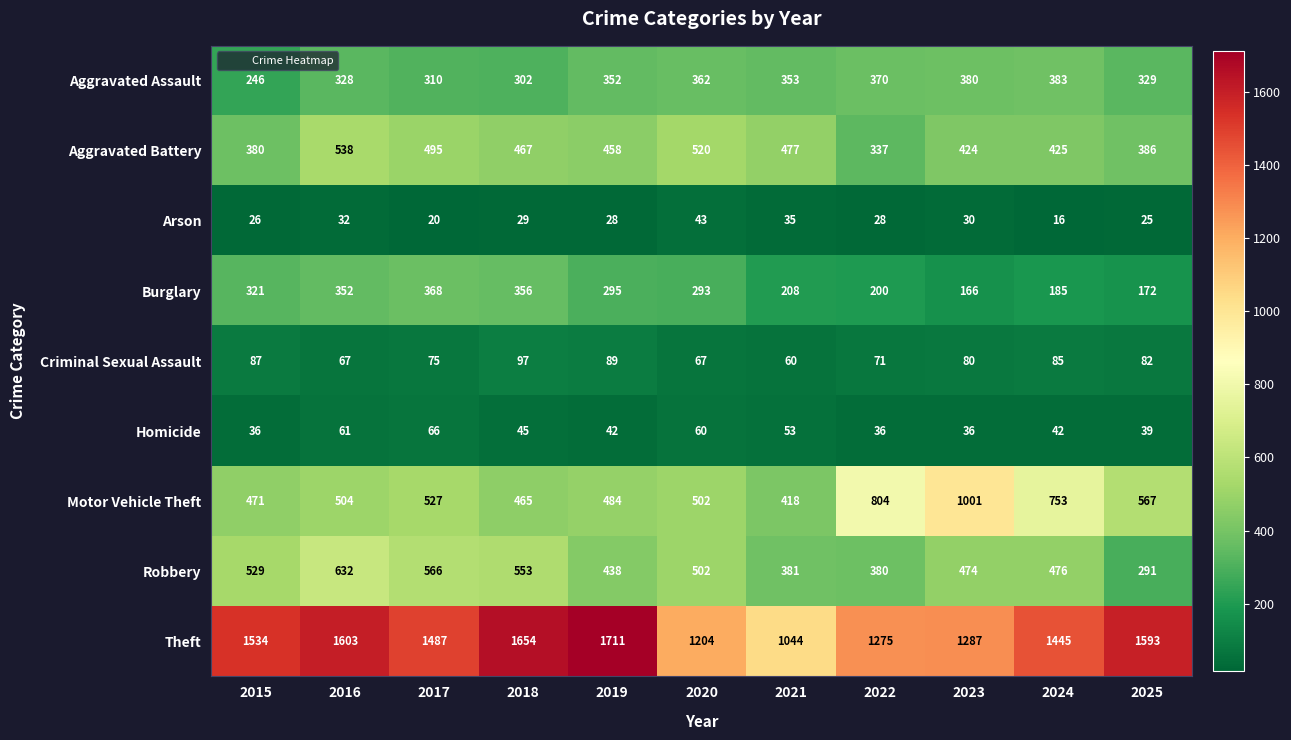

At which category is the sum across all series the highest?

2016